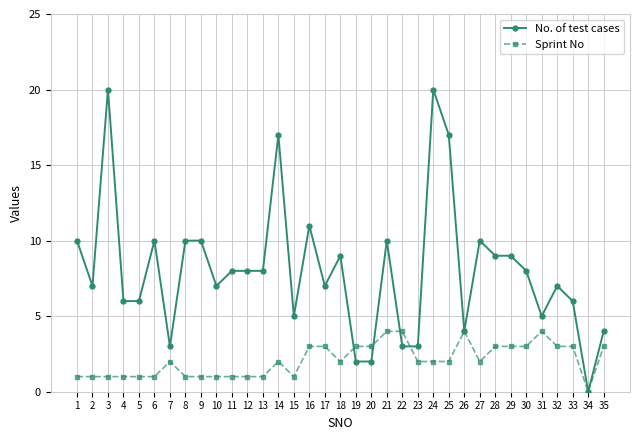

How many categories are shown in the chart?

35